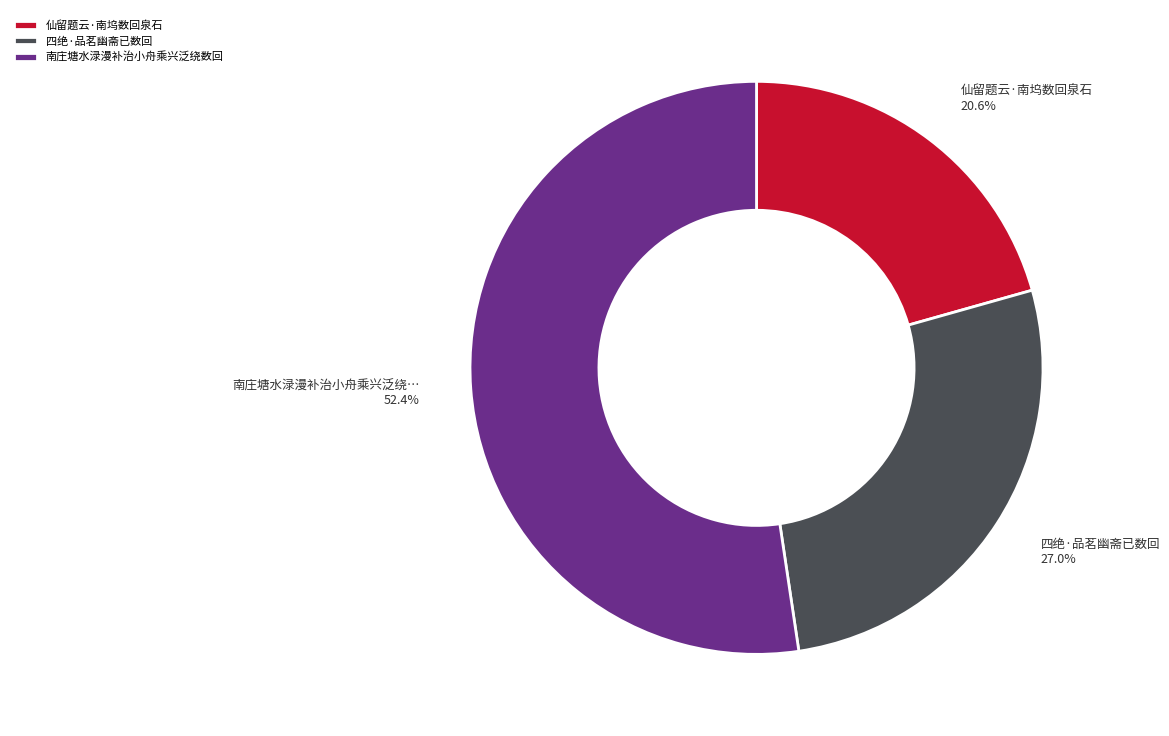

How many segments does this pie chart have?

3